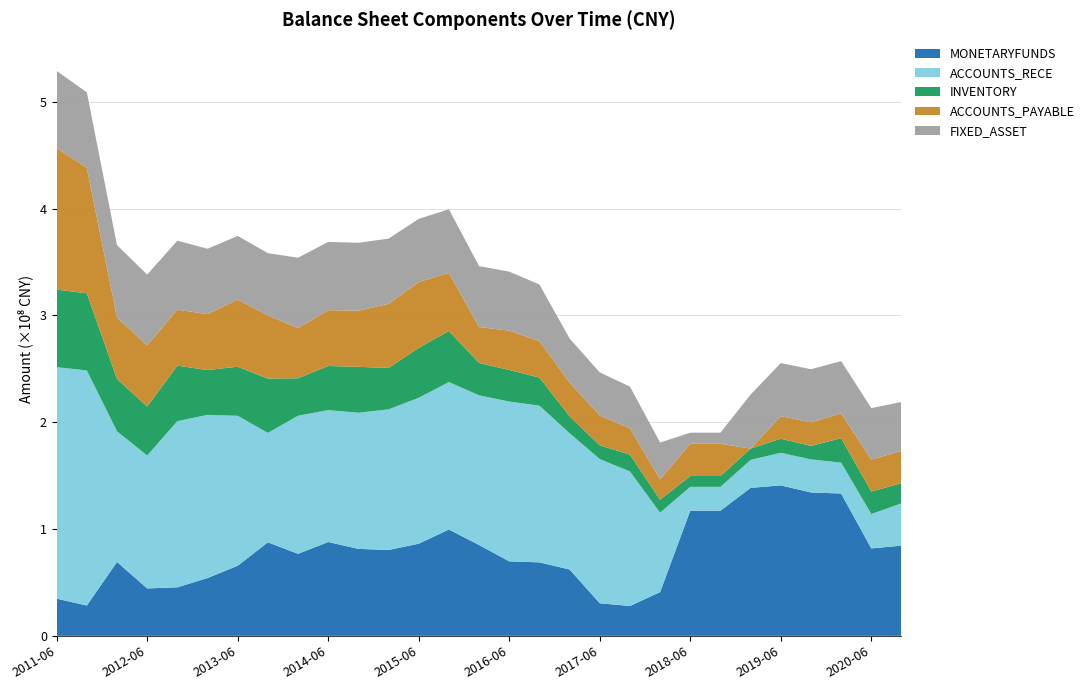

Reading left to right, transcribe all the data shown in this chart.

MONETARYFUNDS: 34809366.4	28370522.1	69147565.7	44402509.9	45438181.9	54121014.1	65642056.4	87551589.7	76792691.1	87835333.1	81404964.8	80414375.9	86277818.9	99544256.8	85056119.8	69742582.8	68805343.7	62116555.4	30497087.2	27935689.3	40962331.6	117206108.3	117206108.3	138539318.7	140874668.4	134255928.4	133254667.0	81839967.1	84465112.7
ACCOUNTS_RECE: 216748466.2	220159370.1	122427626.2	124421377.6	155586200.1	152791615.0	140397234.2	102468224.0	129269948.0	123520330.0	127522844.0	131636926.6	136624741.2	138095147.1	140094608.8	149631746.2	146715137.5	127646739.4	134991816.1	126022434.5	74398273.1	22280308.8	22280308.8	26186382.0	30517139.6	30916072.6	28929420.2	32219606.9	39589841.6
INVENTORY: 72662637.7	72193022.5	48965337.7	45823662.0	52007522.4	41951681.0	45967889.1	50883789.3	35145550.0	41279621.5	42940800.0	38776368.8	46764079.0	47823721.7	30383783.4	29572203.4	26306156.4	15863702.3	12920539.4	15756740.6	12097633.3	10156655.0	10156655.0	10627363.4	13179609.0	12672832.8	22893362.1	21042672.6	18927149.3
ACCOUNTS_PAYABLE: 132591349.8	117378102.2	57574523.3	57285812.3	52359827.8	52395328.9	62836293.0	59213604.6	46896408.2	52287103.1	52524295.0	60034146.6	61596333.7	54444924.1	33590255.3	36823780.8	34155743.2	31608140.0	27895590.2	24515677.1	19085883.3	30174366.3	30174366.3	0.0	21144604.1	22085325.4	23177442.6	29987363.5	30174366.3
FIXED_ASSET: 72180847.1	70753163.2	67719846.5	66298721.3	64605737.7	61165929.0	59591759.7	58192286.3	65922584.4	63940574.6	63633396.2	61055962.4	59150311.2	59499450.8	57059527.0	55230182.8	53019574.1	41227060.9	40330077.5	39144453.2	34456606.3	10409772.3	10409772.3	50574835.9	49711031.8	49713494.9	48969553.1	48141448.2	45817281.8